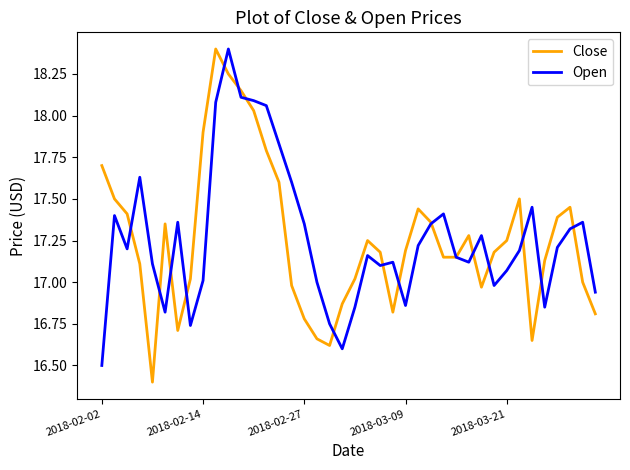

What is the maximum value for Close?

18.4